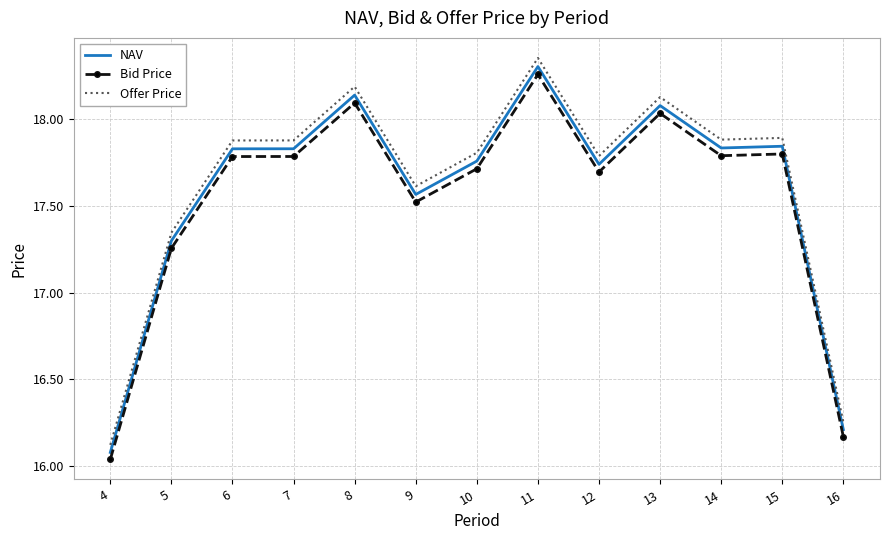

True or false: NAV and Bid Price cross at least once.

False